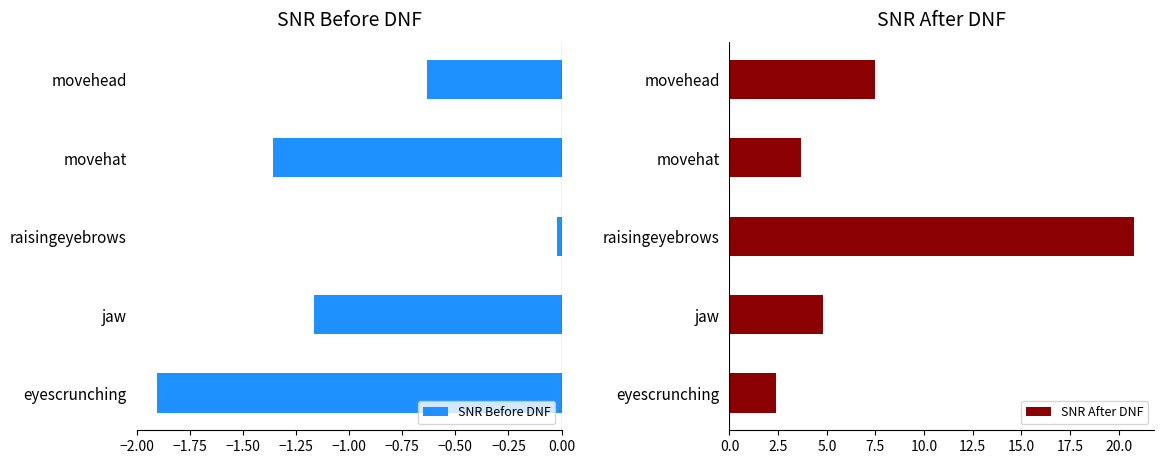

The SNR After DNF series shows 3.7 at movehat. True or false?

True